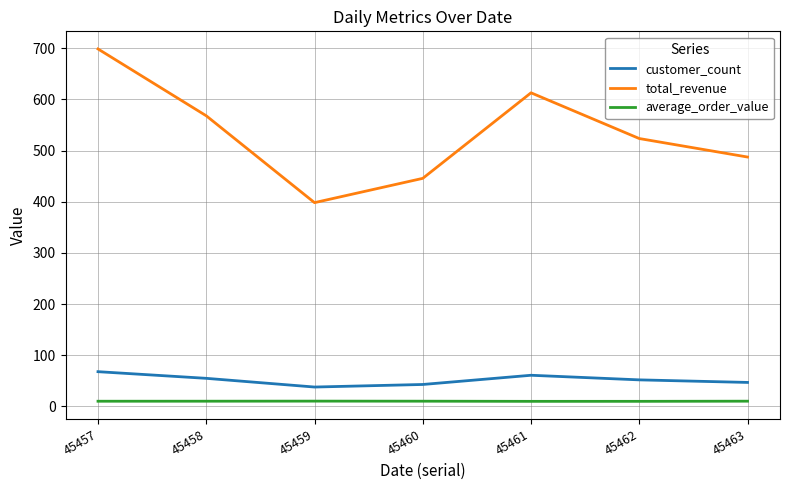

How many values in the total_revenue series are below 523?

3